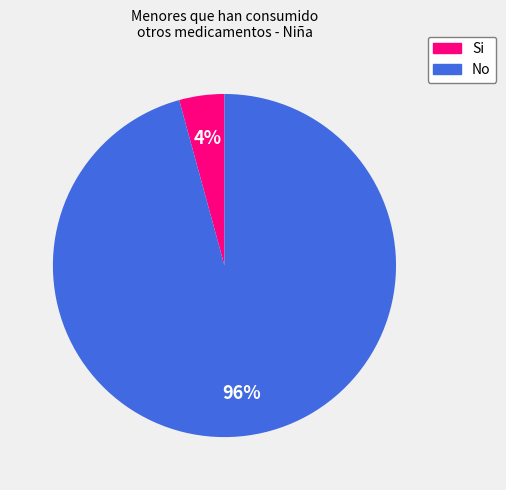

Which category has the smallest portion of the pie?

Si